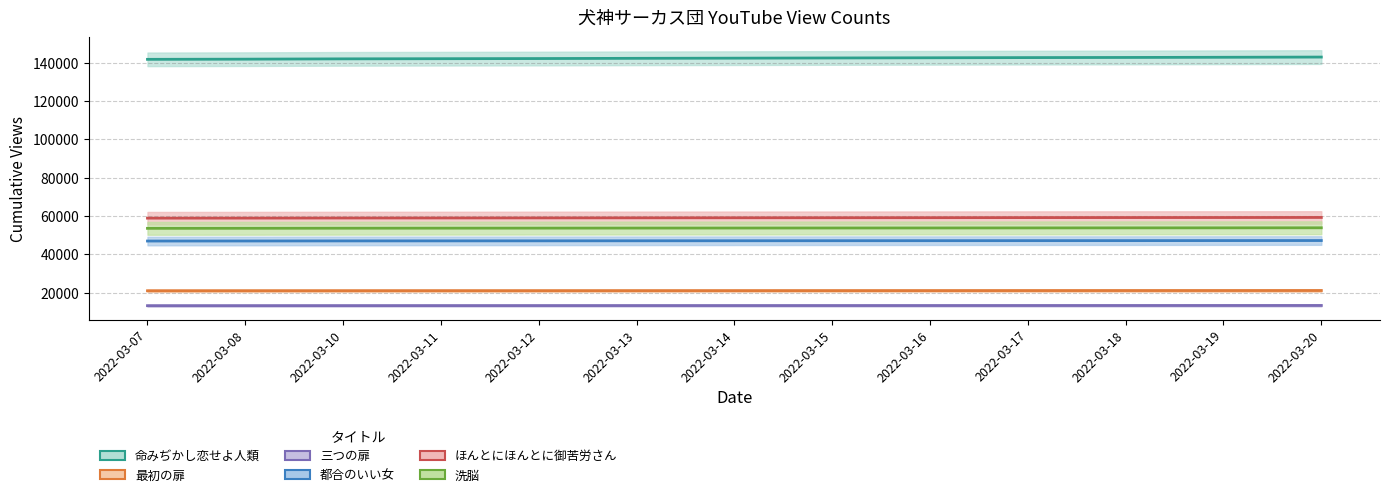

How many lines are shown in the chart?

6